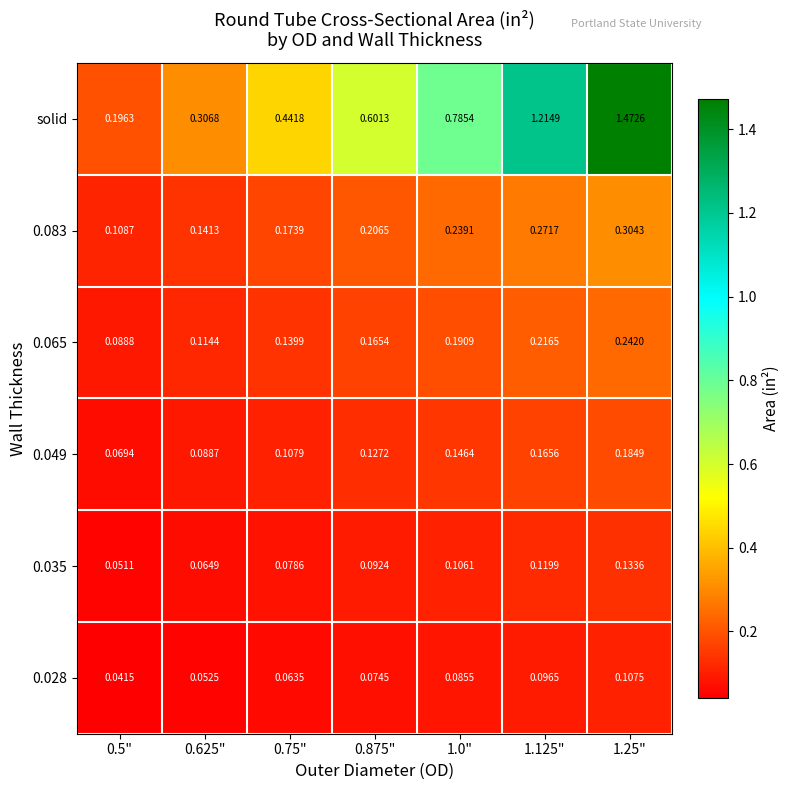

Is the value of solid at 0.5" greater than the value of 0.049 at 0.625"?

Yes